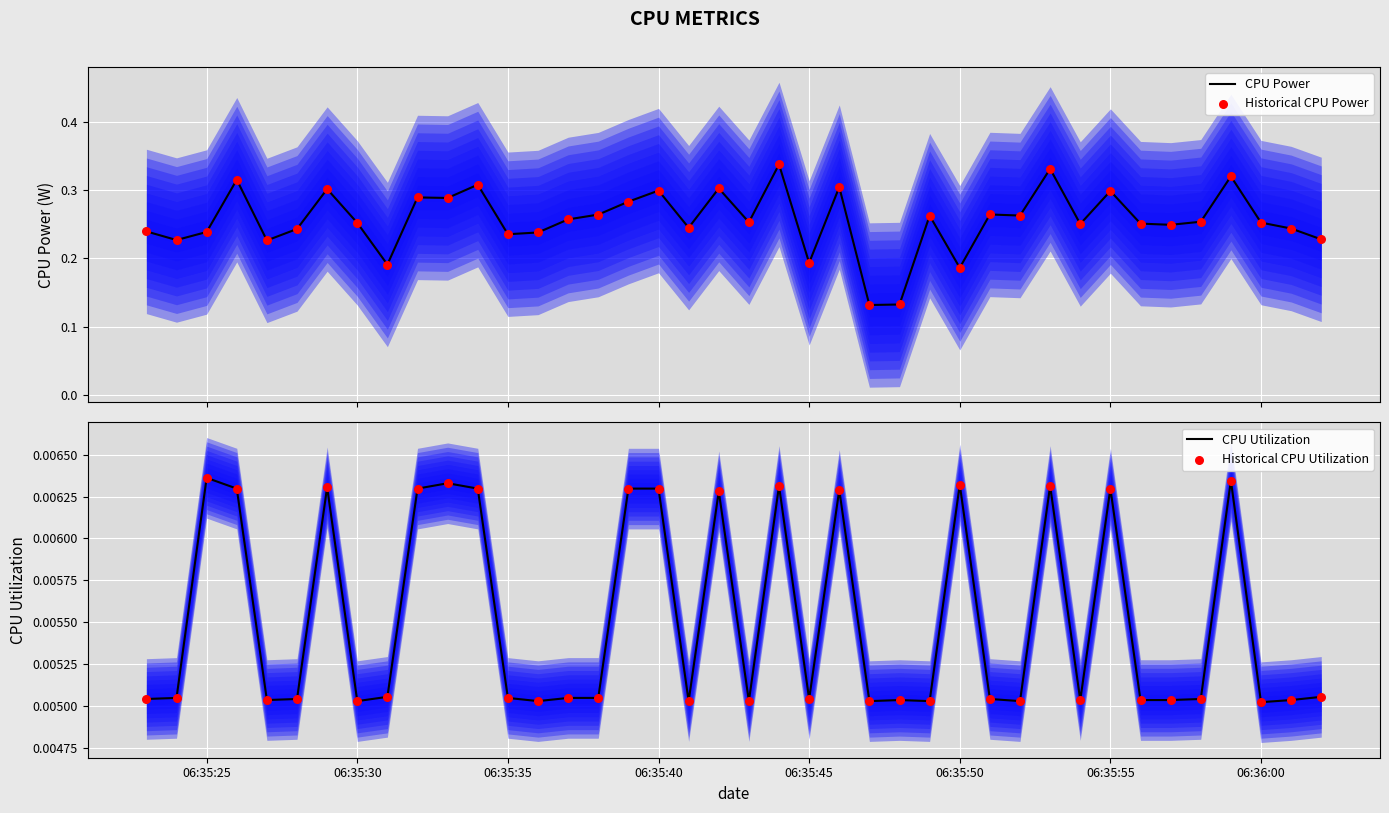

Which series has the largest total across all categories?

CPU Power